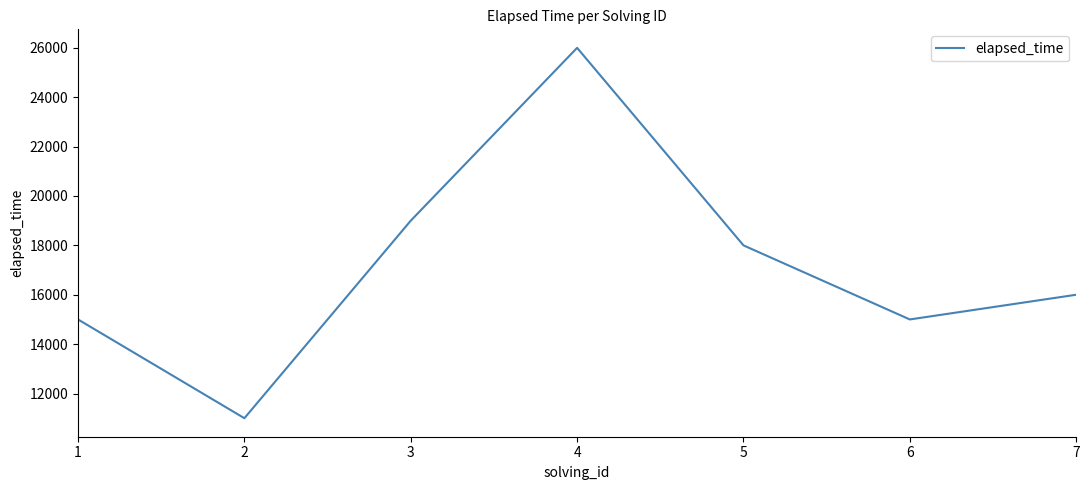

How many series are shown in this chart?

1